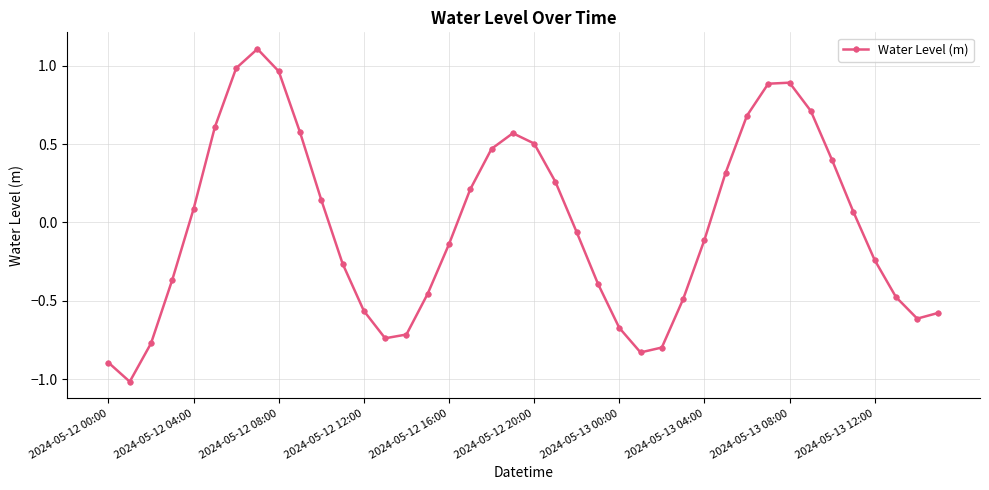

How many values are above zero?

19